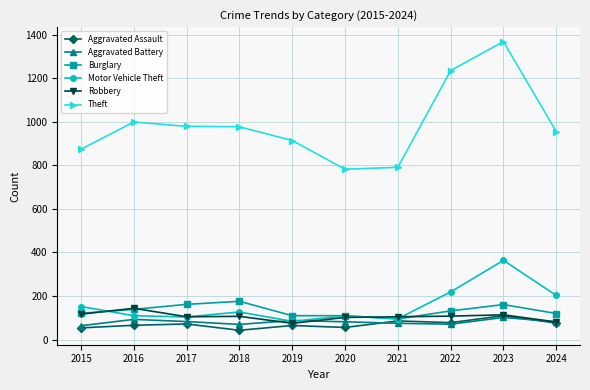

Which series changed the most between 2021 and 2023?

Theft